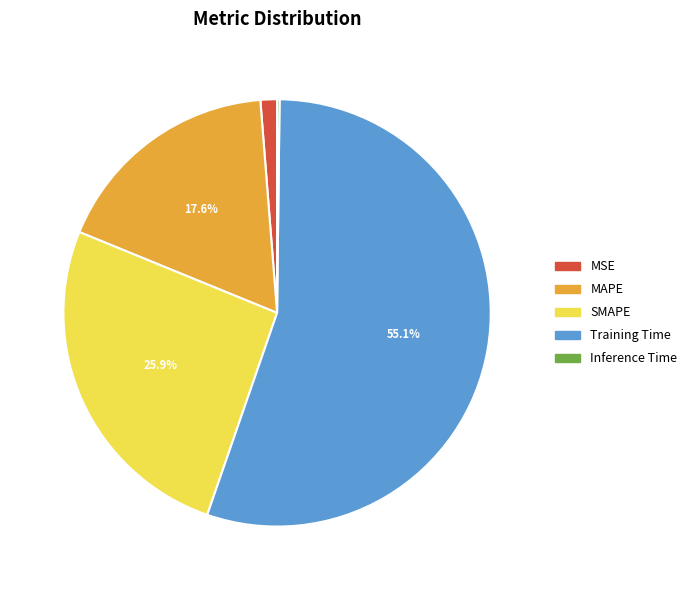

Does any single category account for the majority?

Yes